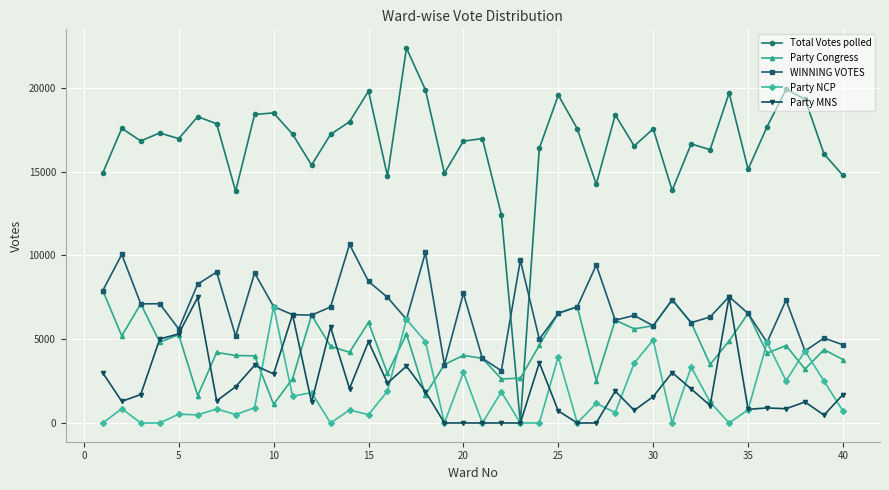

Which series has the largest total across all categories?

Total Votes polled